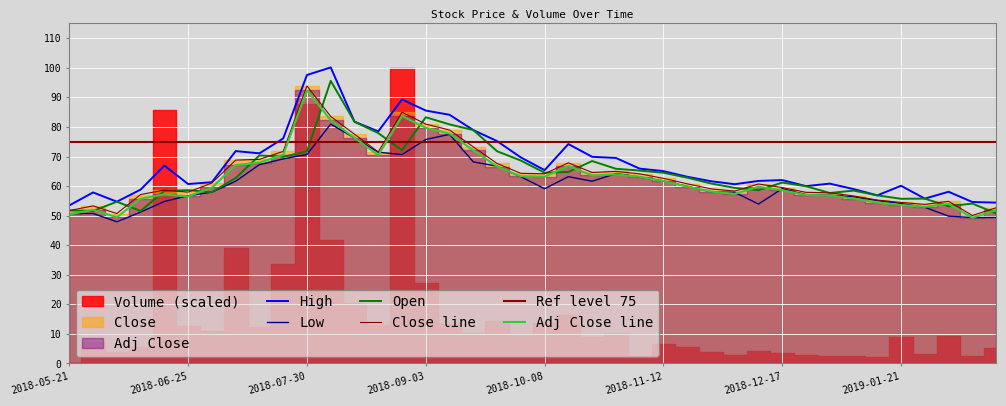

The High series shows 86.7 at 2019-02-18. True or false?

False